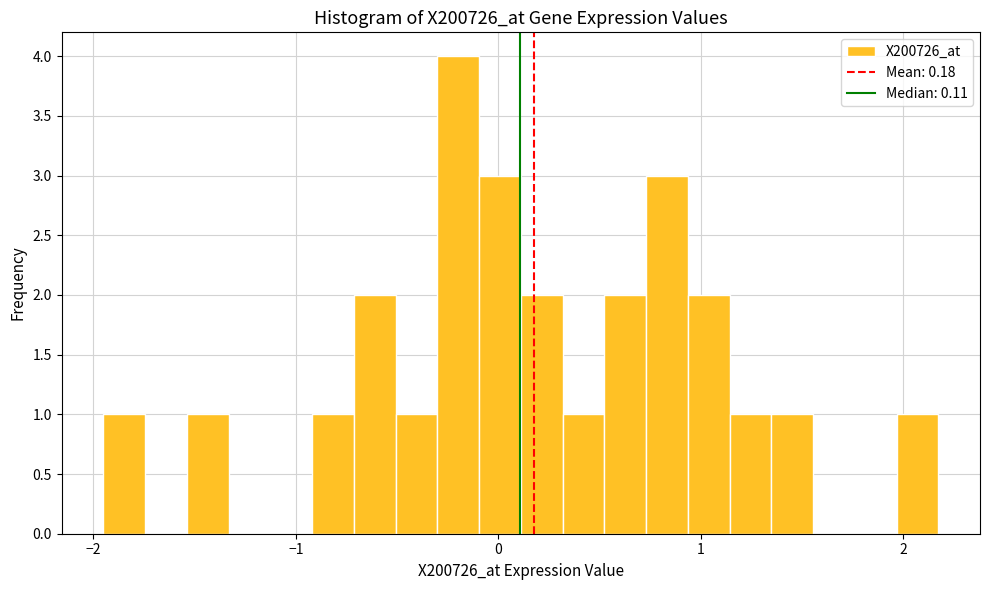

Read against the x-axis, roughly where is the centre of the tallest bar?

-0.2